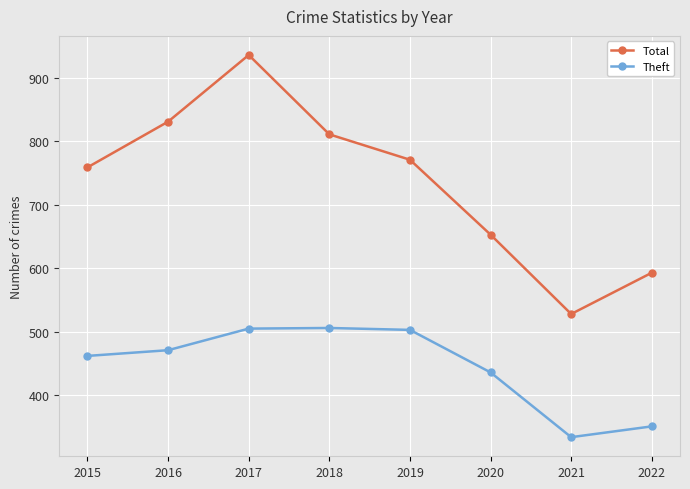

Rank the series by their maximum value, from highest to lowest.

Total, Theft